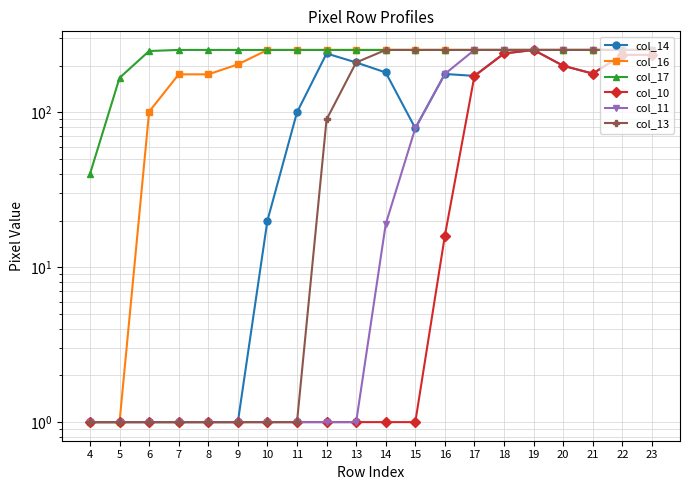

True or false: col_10 and col_17 intersect in this chart.

False